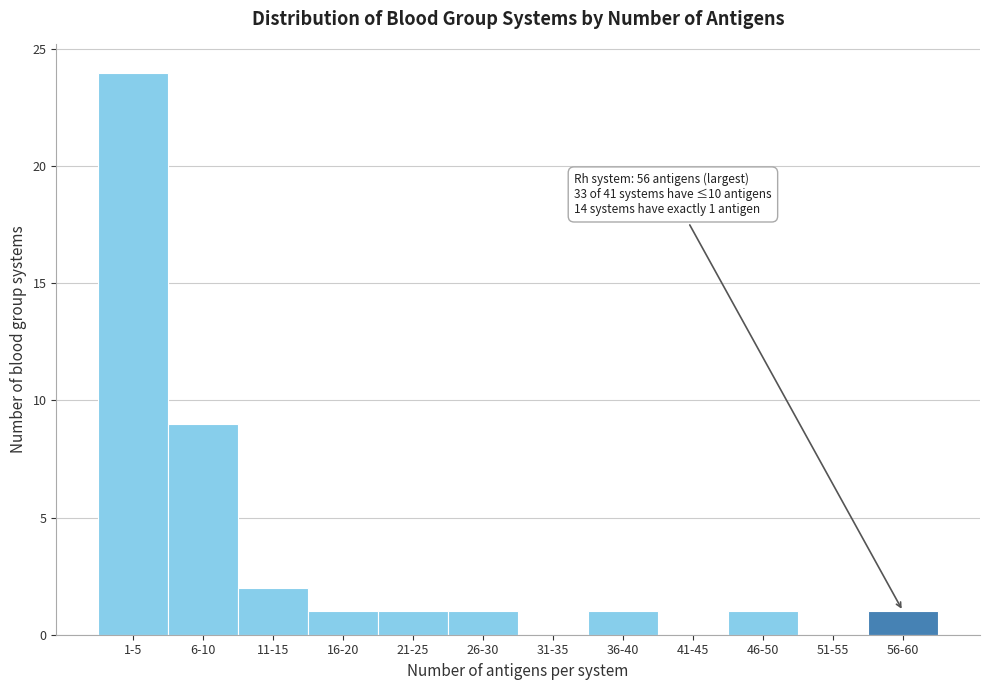

Reading left to right, what are all the values shown in this chart?

1-5=24	6-10=9	11-15=2	16-20=1	21-25=1	26-30=1	31-35=0	36-40=1	41-45=0	46-50=1	51-55=0	56-60=1